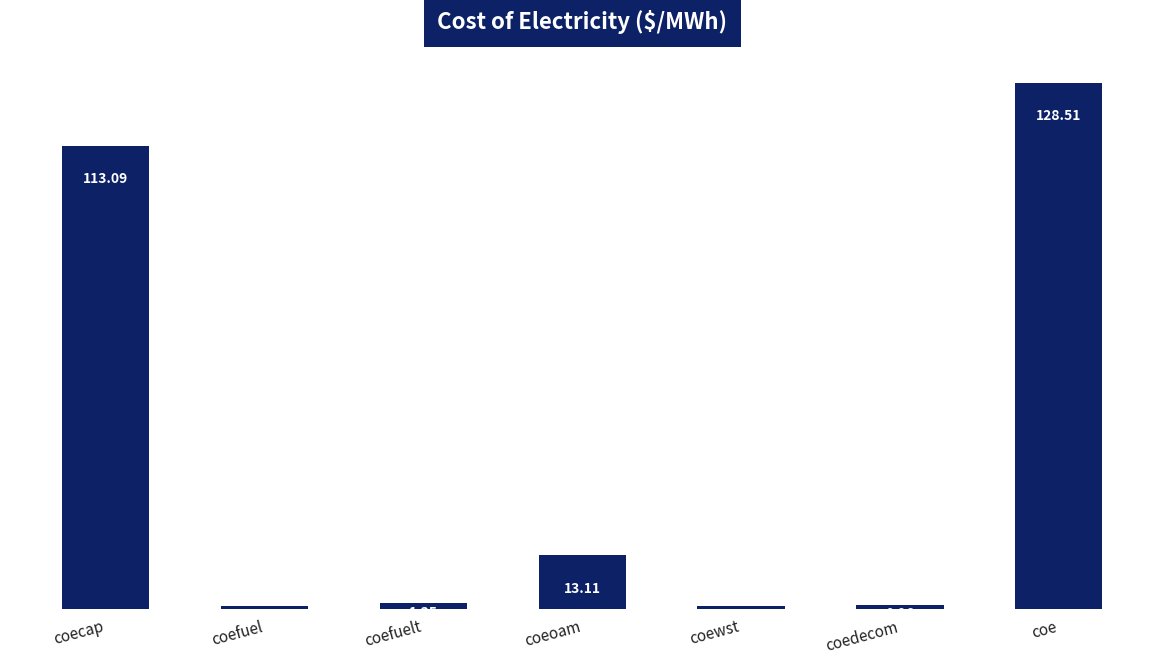

What is the difference between the second highest and second lowest values?

112.3